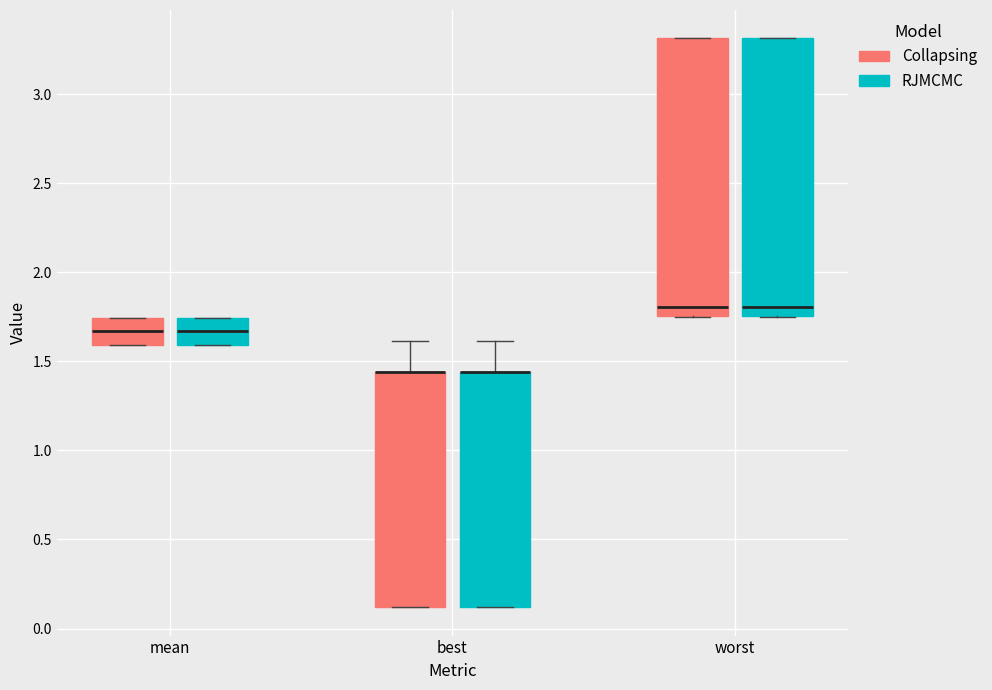

Where is the upper edge of the box for worst (Collapsing) on the y-axis? The values are not printed on the chart, so give them approximately, as read against the axis.

3.30